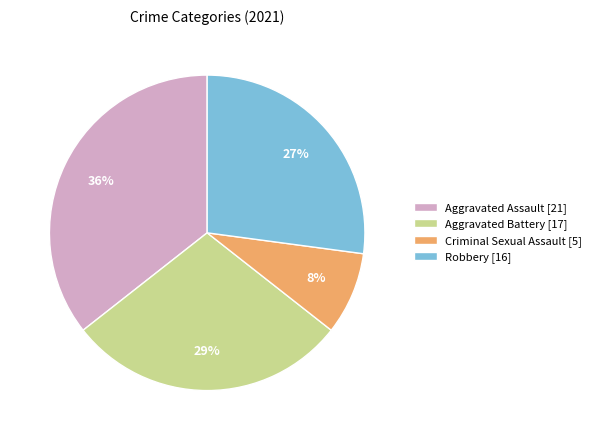

Is there any slice that represents more than half of the pie?

No